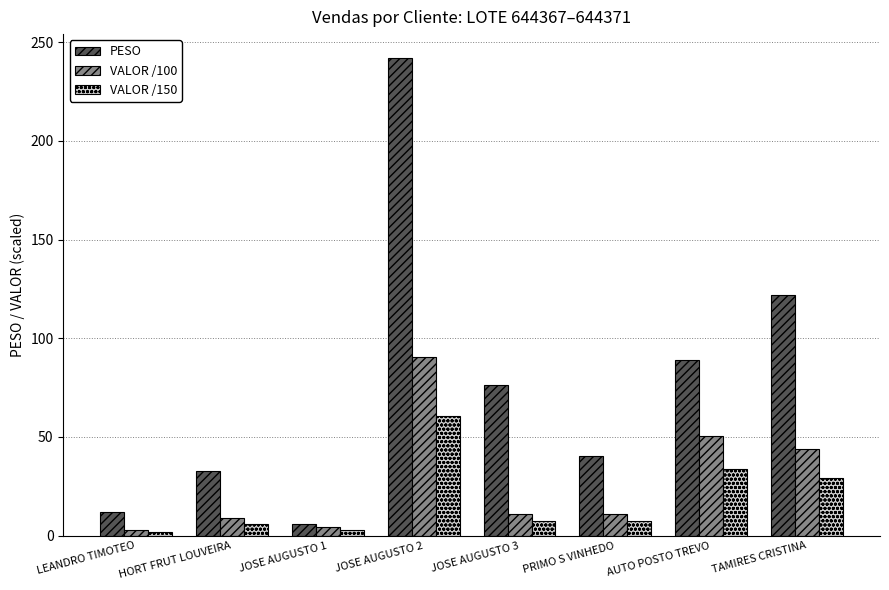

What is the difference between the maximum and minimum values in the VALOR /100 series?

87.8